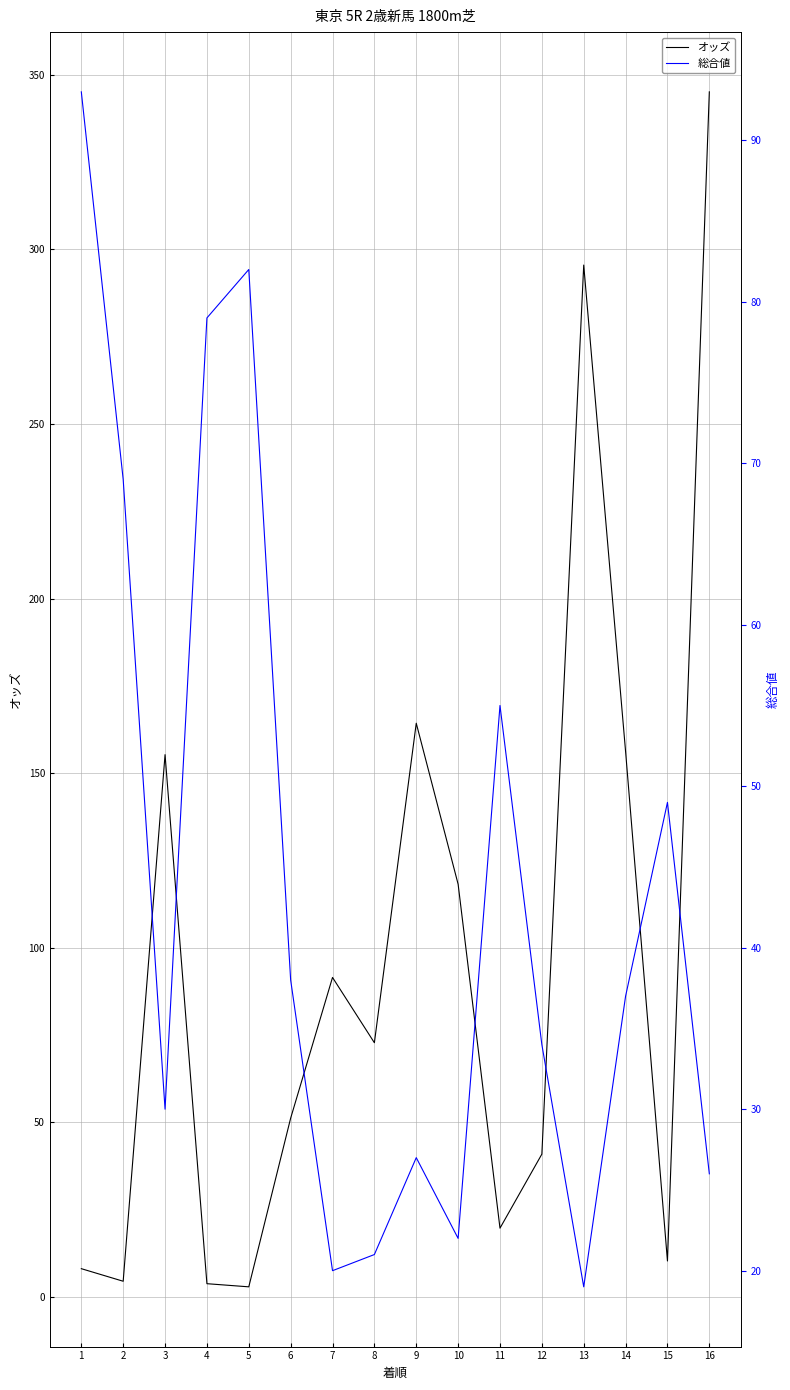

The 総合値 series shows 79.0 at 4. True or false?

True